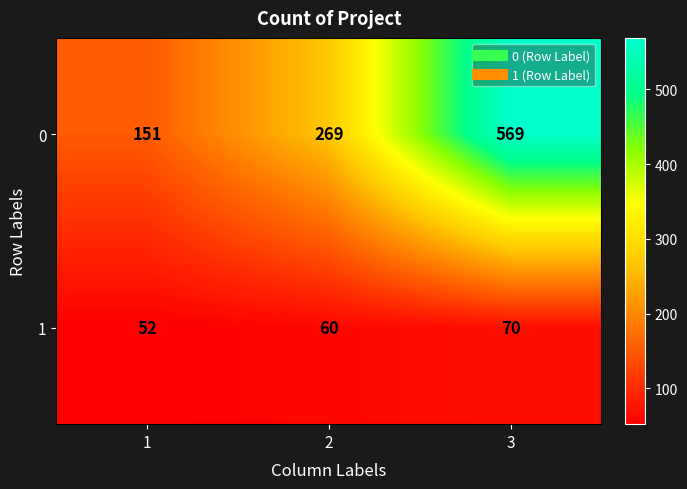

List the labels in order of 1 value, largest first.

3, 2, 1